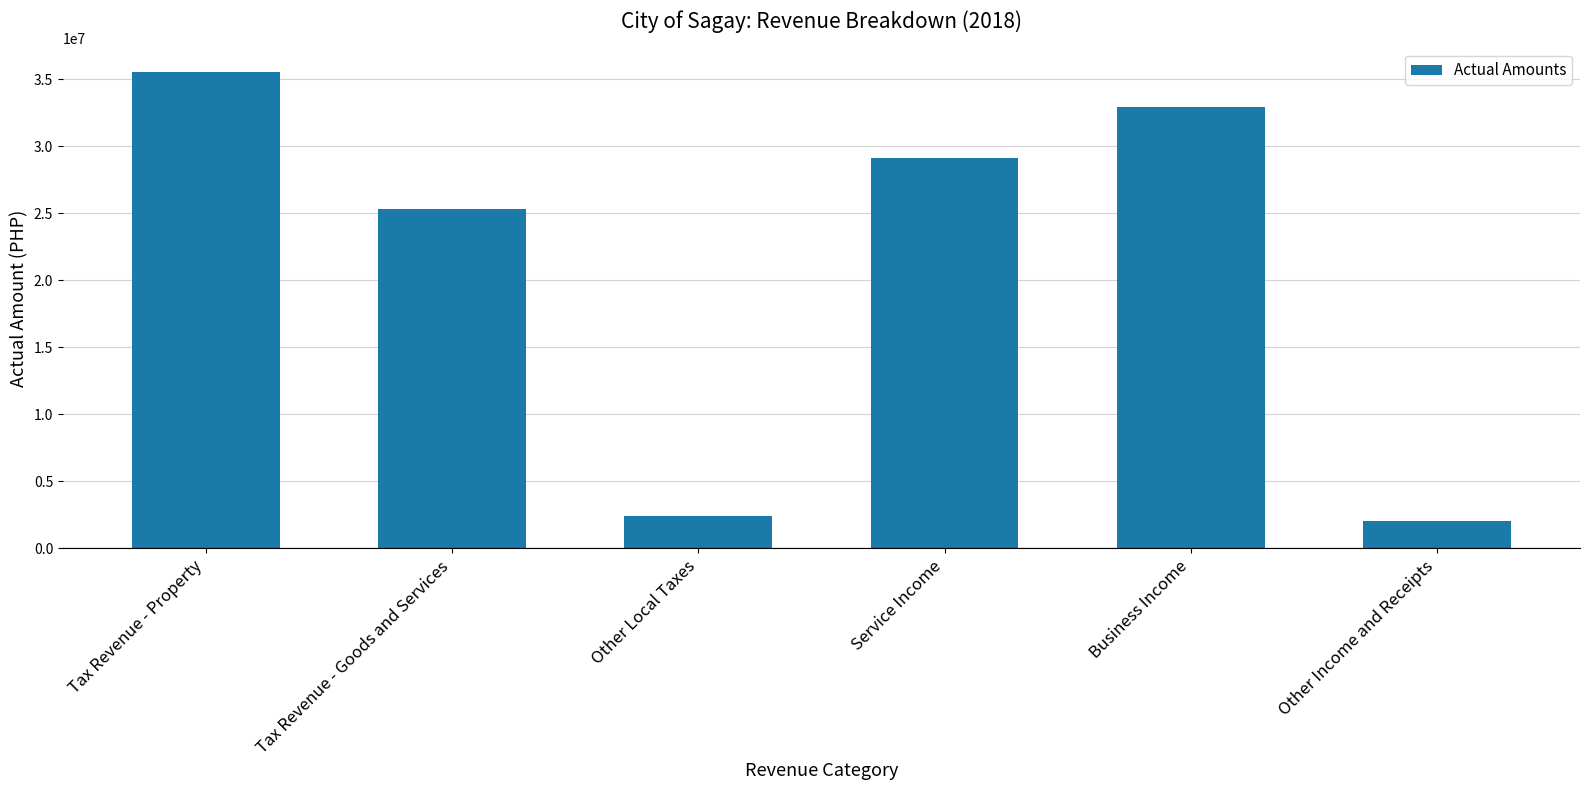

What position from the left is Tax Revenue - Goods and Services?

2